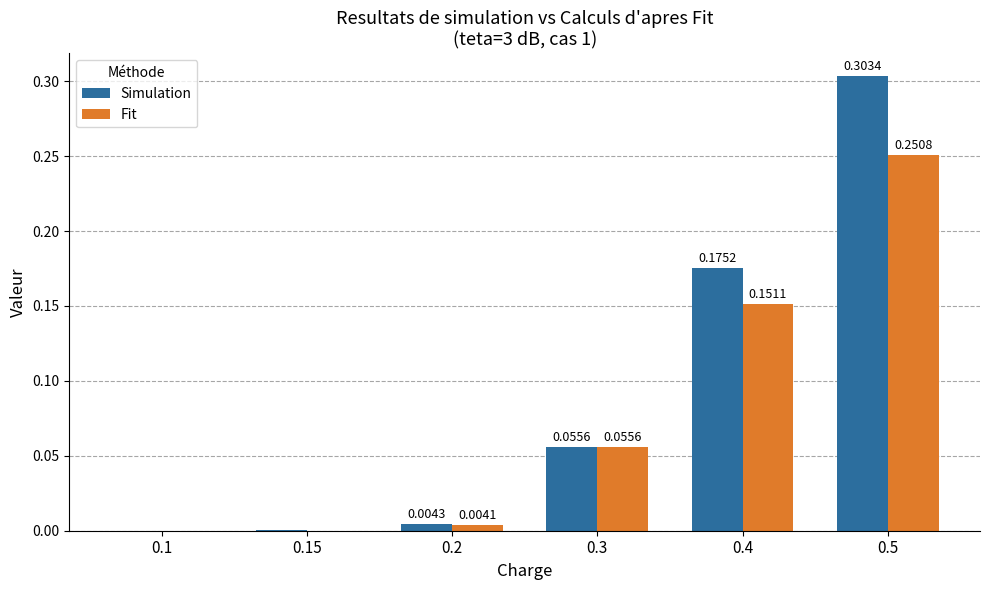

Does the chart contain stacked bars?

No